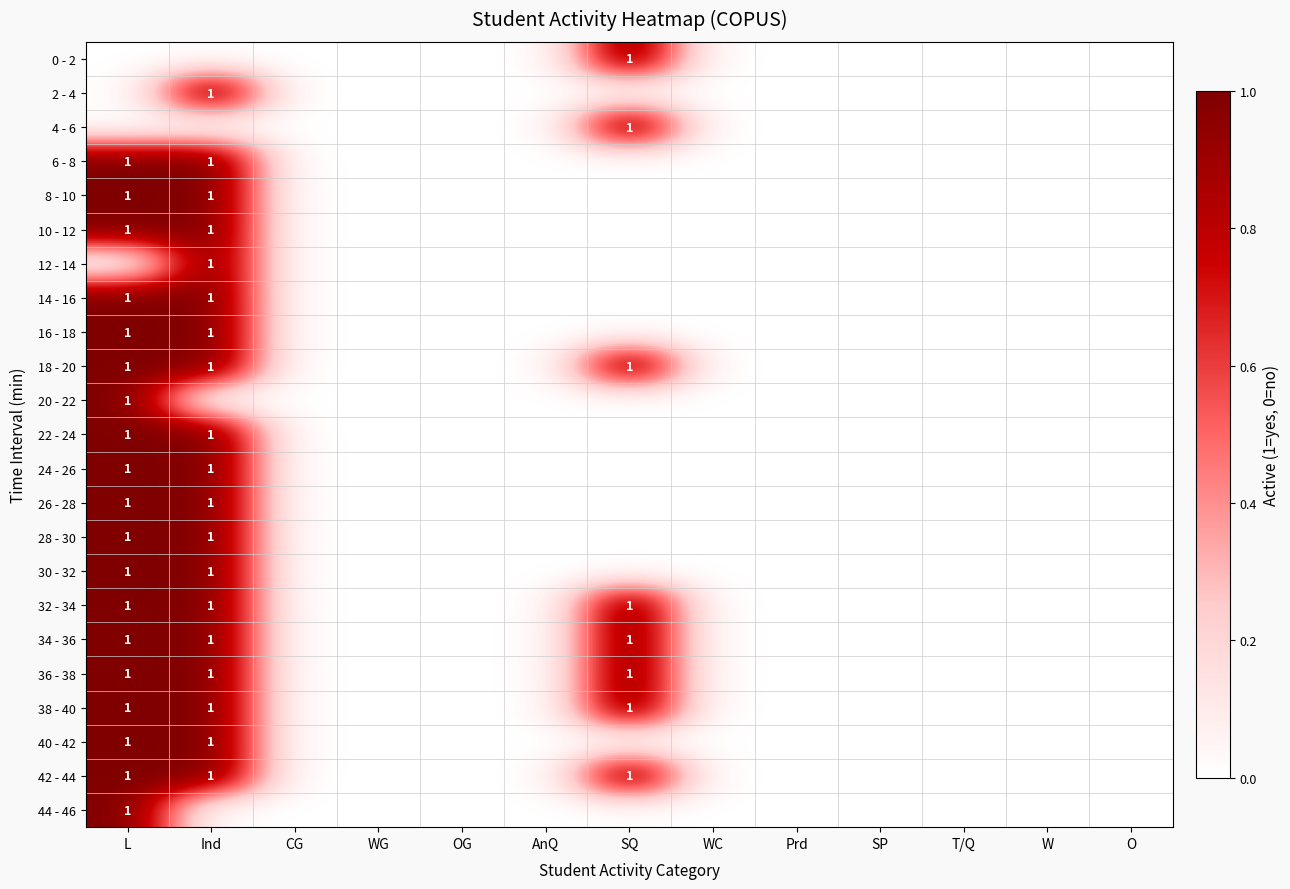

Is it true that 40 - 42 equals 0 at Ind?

False